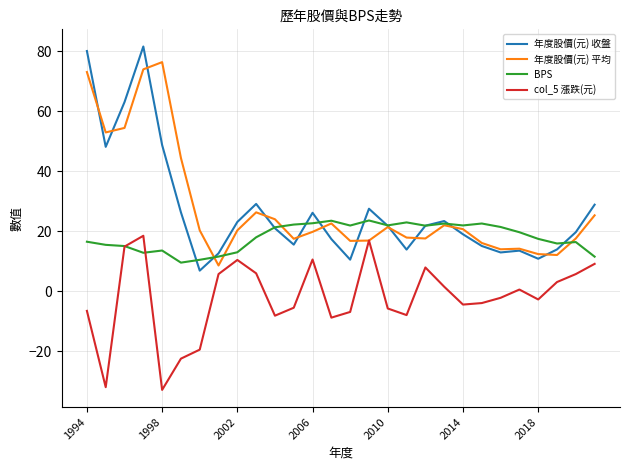

List the series in order of their peak value, highest first.

年度股價(元) 收盤, 年度股價(元) 平均, BPS, col_5 漲跌(元)